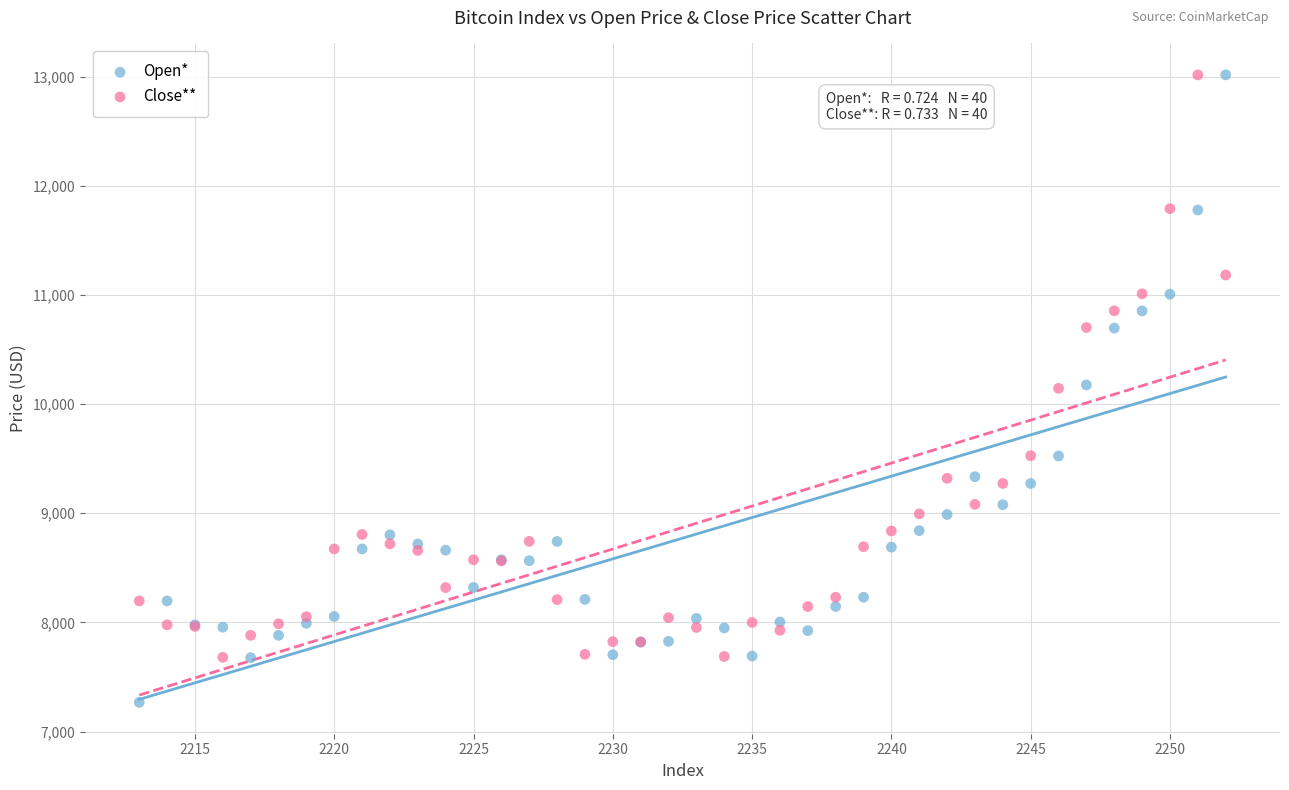

What is the X range (max minus min) for the scatter plot?

39.0